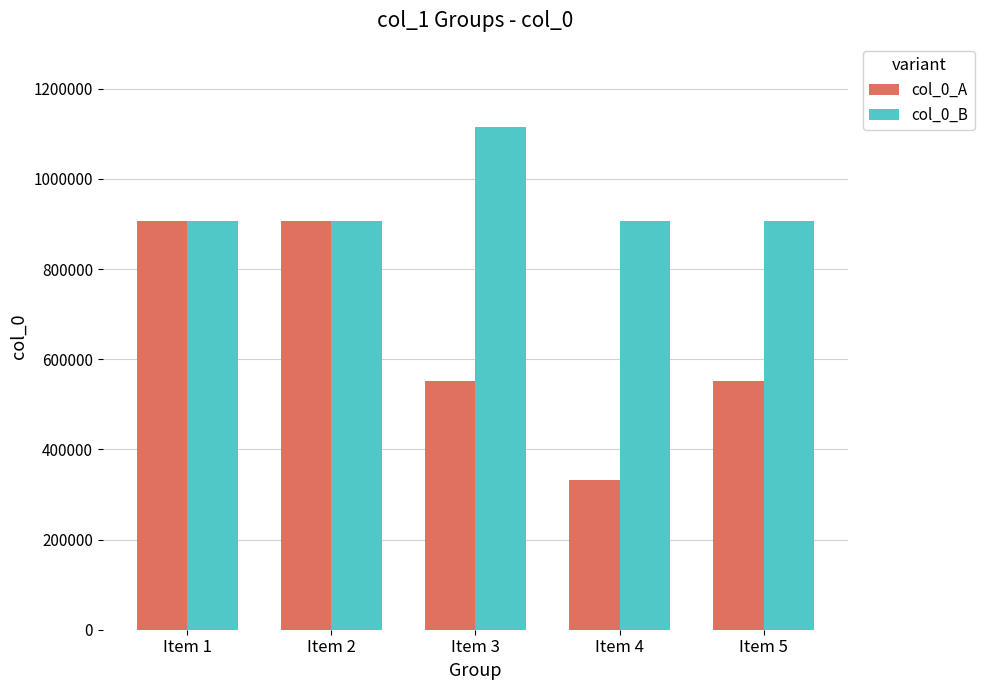

The col_0_B series shows 1114379 at Item 3. True or false?

True